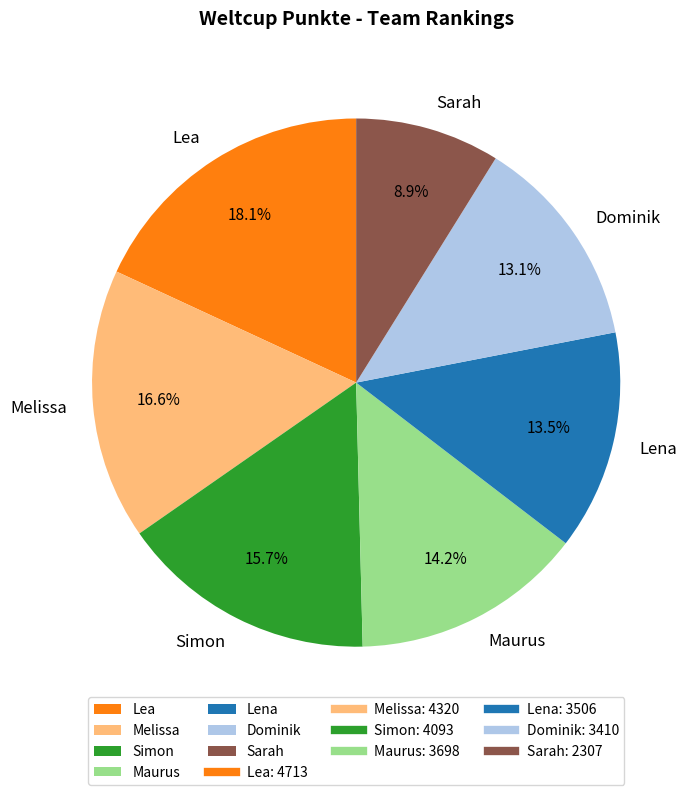

Which slice is the largest?

Lea